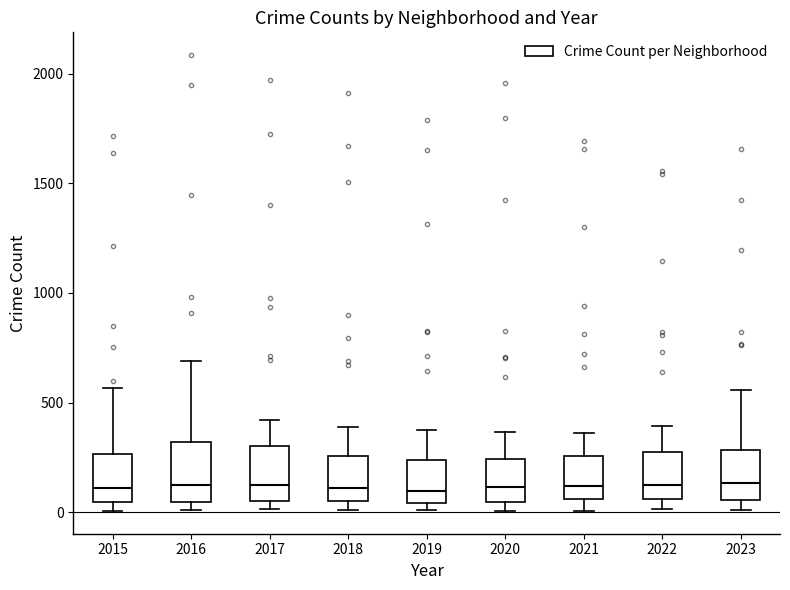

Where does the upper whisker of the box at x = 2018 end on the y-axis? The values are not printed on the chart, so give them approximately, as read against the axis.

400